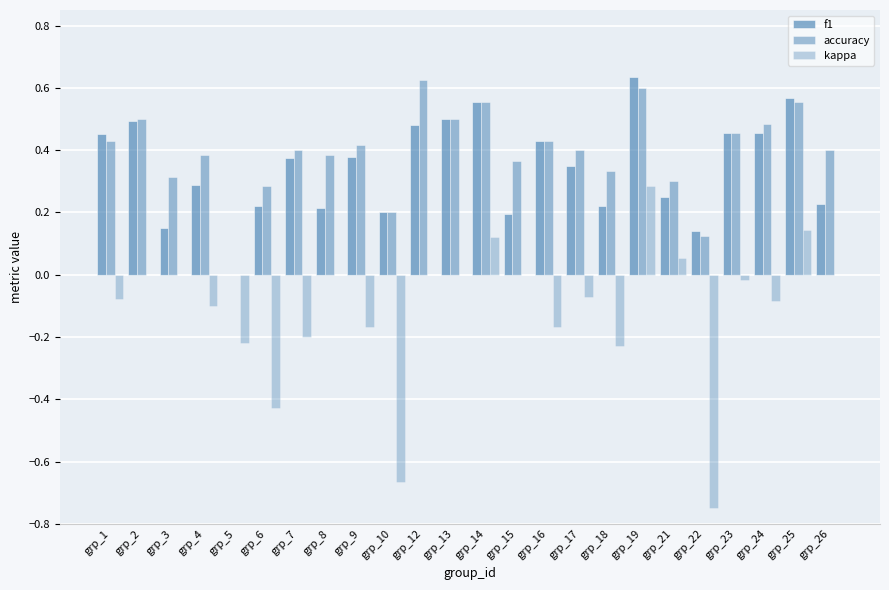

Which category has the highest value in the kappa series?

grp_19